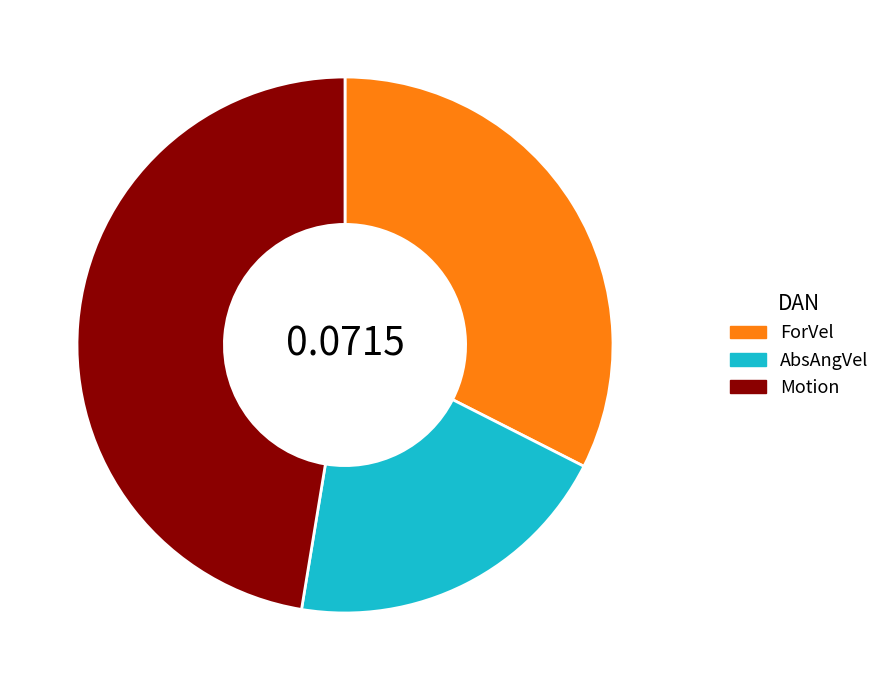

Rank the categories by value from highest to lowest.

Motion, ForVel, AbsAngVel